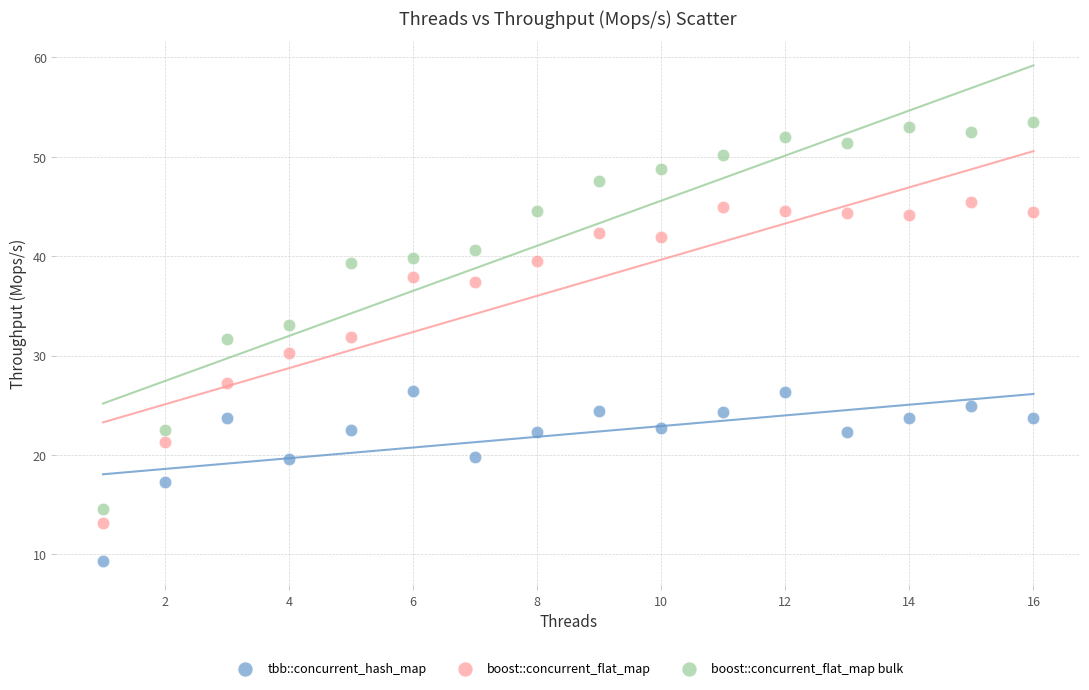

Which series contains the lowest Y value?

tbb::concurrent_hash_map